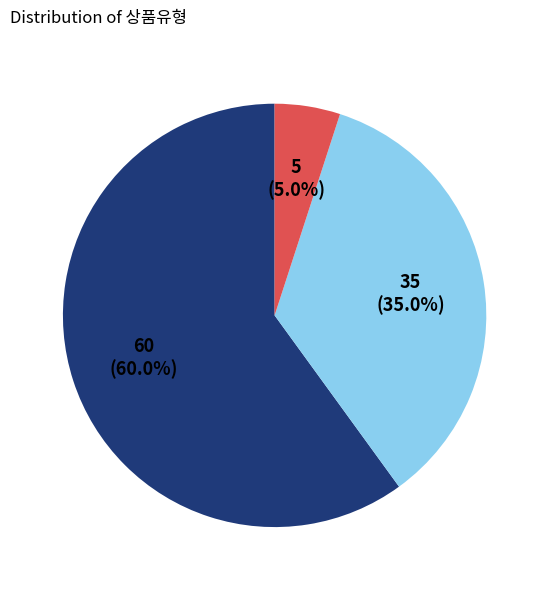

Is there a majority slice in this chart?

Yes